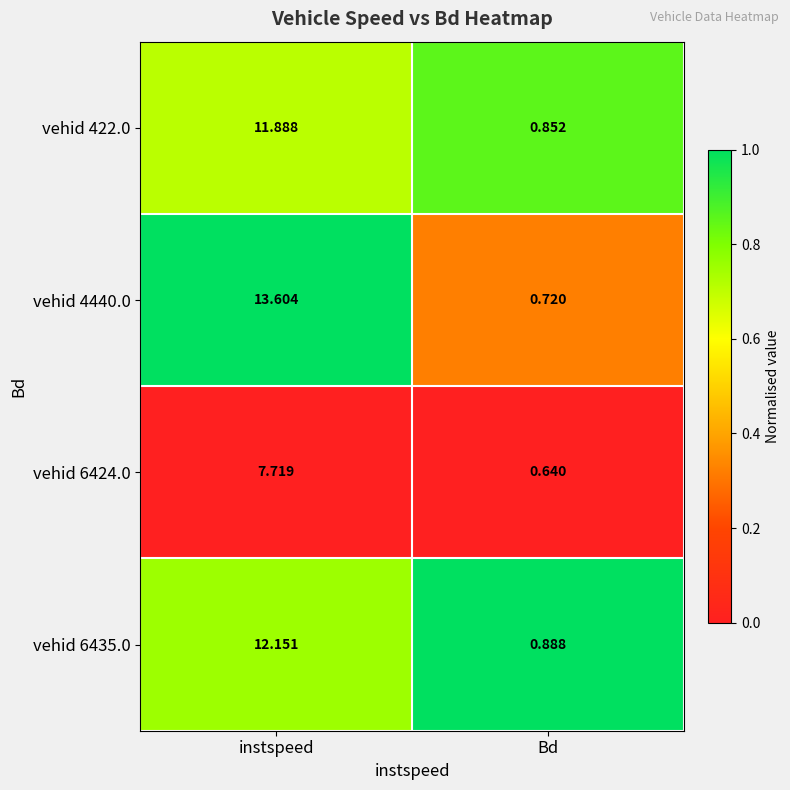

At which category does the chart reach its minimum across all series?

Bd